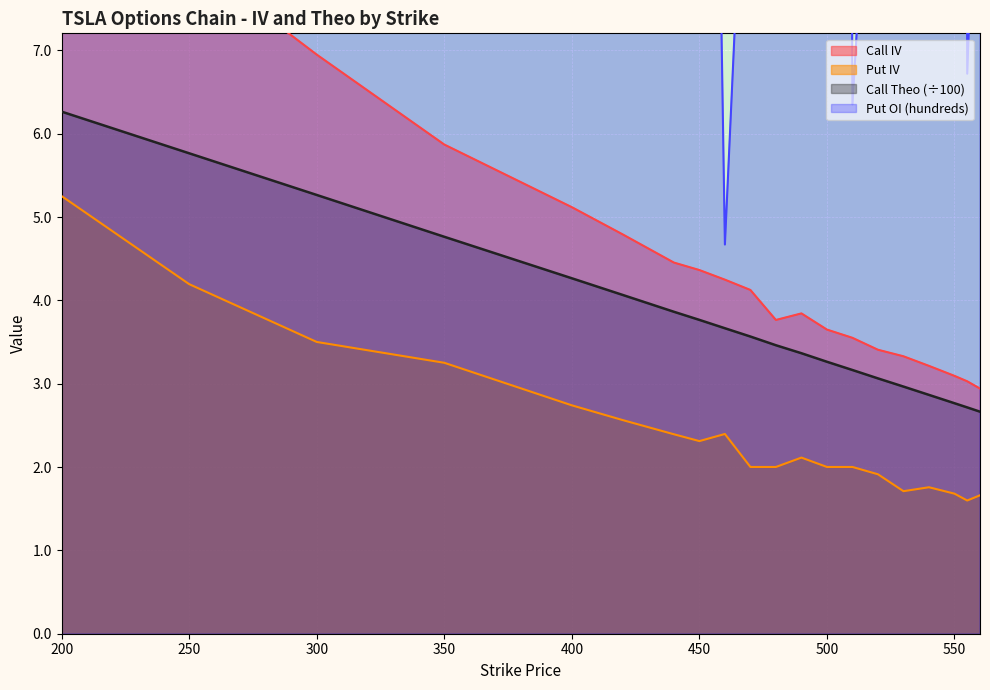

What are all the series names shown in the legend?

Call IV, Put IV, Call Theo, Put OI (hundreds)